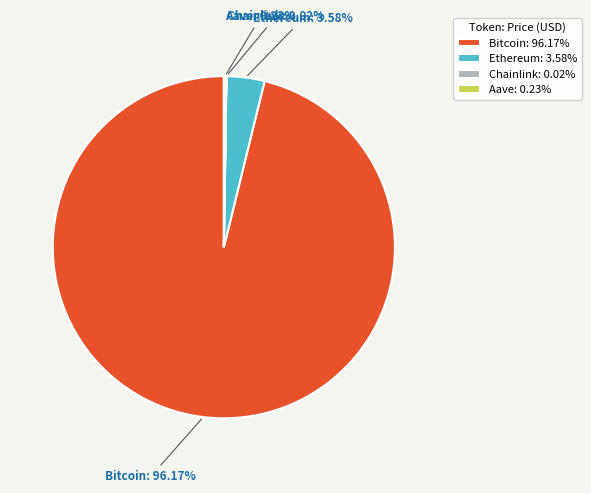

What is the largest slice in the pie chart?

Bitcoin